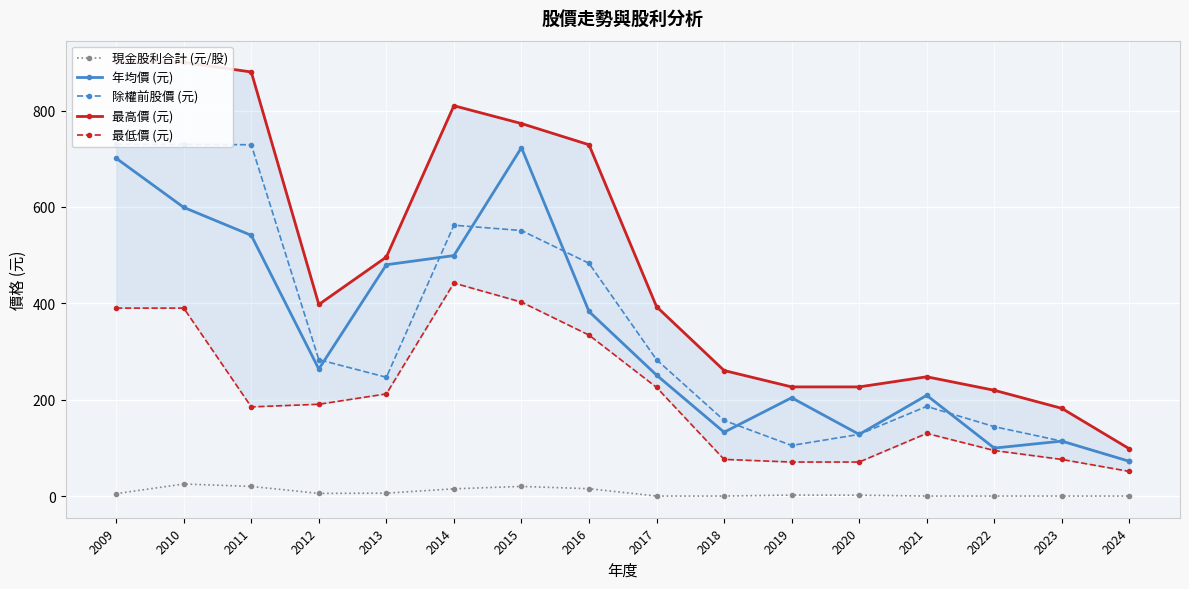

Reading right to left, list all the values displayed in this chart.

現金股利合計 (元/股): 0.0	0.0	0.0	0.0	1.7	2.0	0.0	0.0	15.2	20.0	15.0	6.0	5.5	20.0	25.0	5.0
年均價 (元): 72.1	114.0	99.5	209.0	128.0	204.0	132.5	251.0	383.0	723.0	499.0	480.0	263.5	541.0	599.0	701.0
除權前股價 (元): 72.1	114.0	144.0	186.0	128.0	105.0	157.0	283.0	483.0	551.0	562.0	246.5	283.0	729.0	730.0	730.0
最高價 (元): 98.0	182.0	219.5	247.5	226.5	226.5	260.5	393.0	729.0	773.0	810.0	496.0	397.5	880.0	900.0	900.0
最低價 (元): 51.1	76.0	94.5	130.0	70.6	70.6	76.1	225.5	334.0	402.5	442.0	212.0	190.5	185.0	390.0	390.0